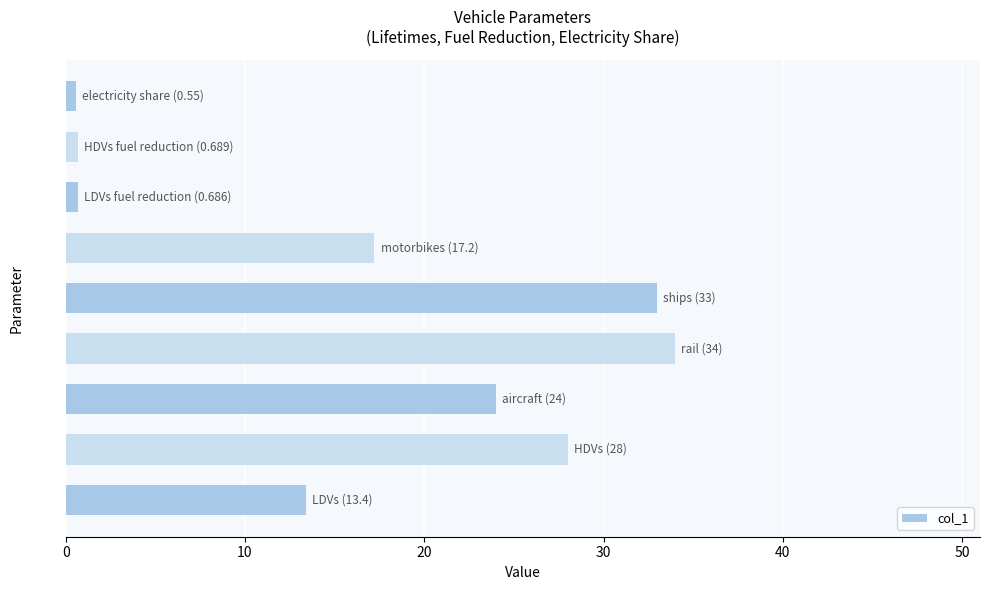

What is the greatest value displayed?

34.0